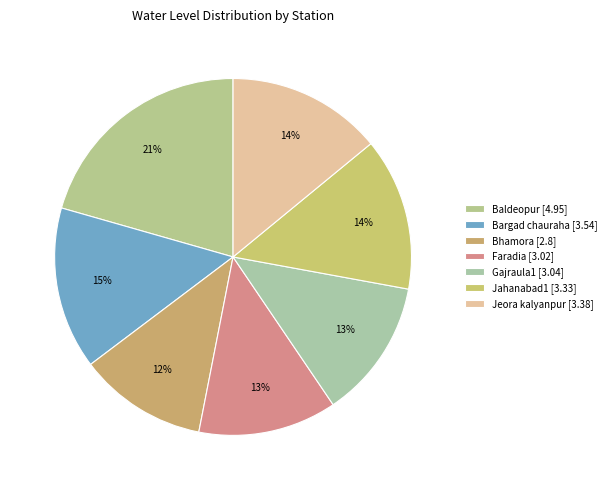

How many segments does this pie chart have?

7